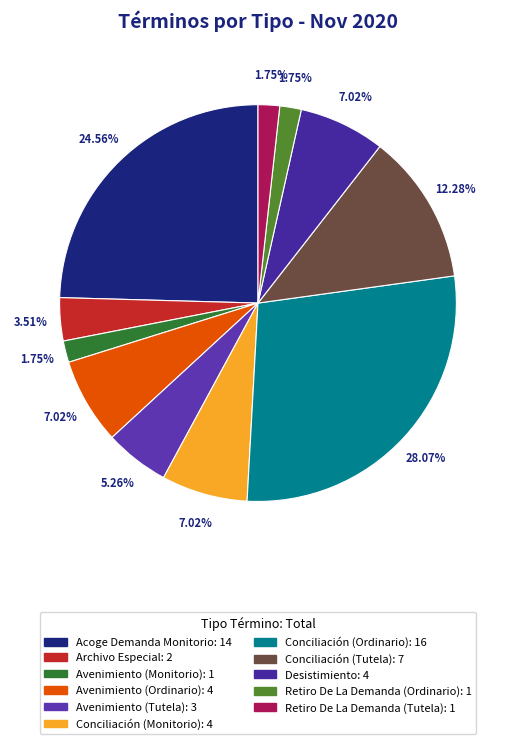

How much of the chart is everything except Desistimiento?

93.0%